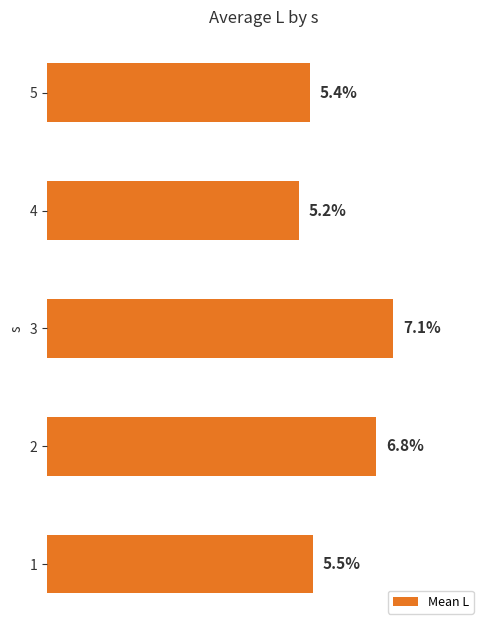

List the labels in order of value, smallest first.

4, 5, 1, 2, 3